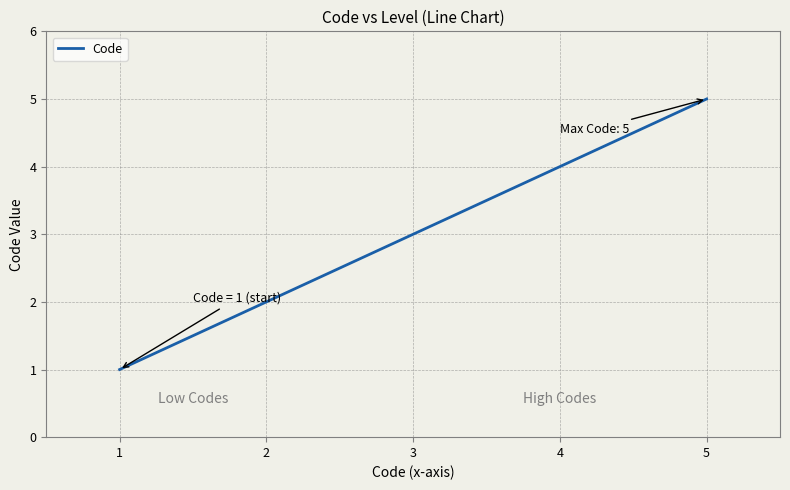

List the labels in order of value, largest first.

5, 4, 3, 2, 1